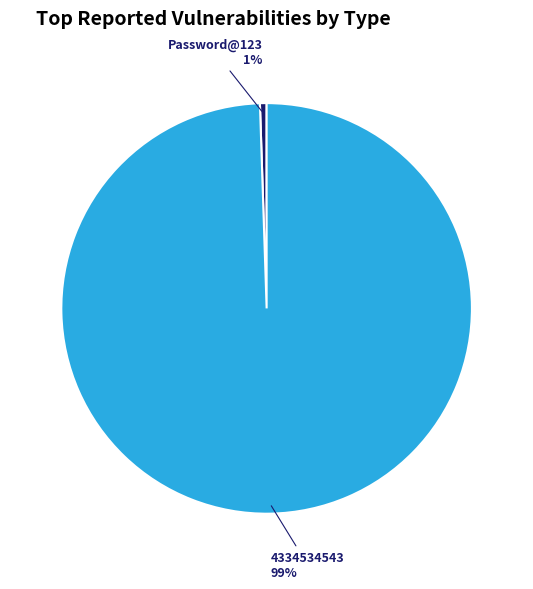

How many segments does this pie chart have?

2